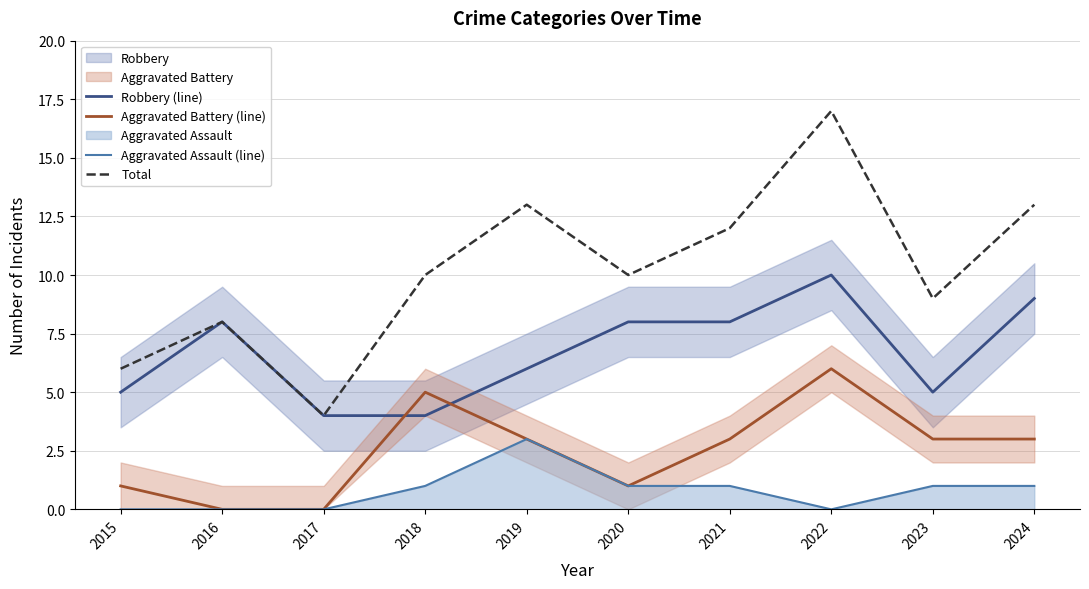

Which series has the largest total across all categories?

Total